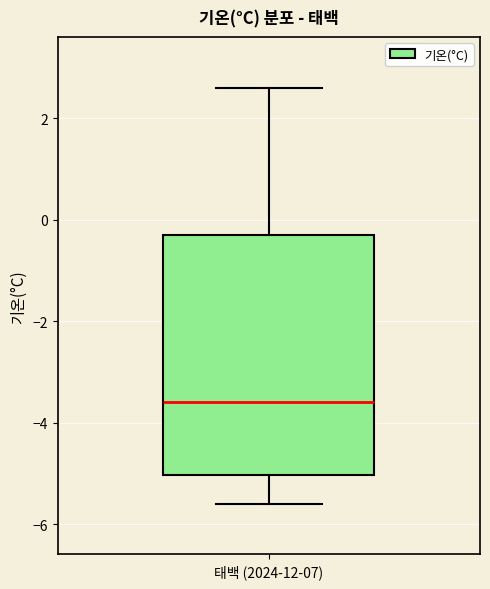

Transcribe this box plot: give where the median line is, the range the box spans, and where the two whiskers end, as read against the y-axis. The values are not printed on the chart, so give them approximately, as read against the axis.

median -3.6, box -5.0 to -0.2, whiskers -5.6 to 2.6